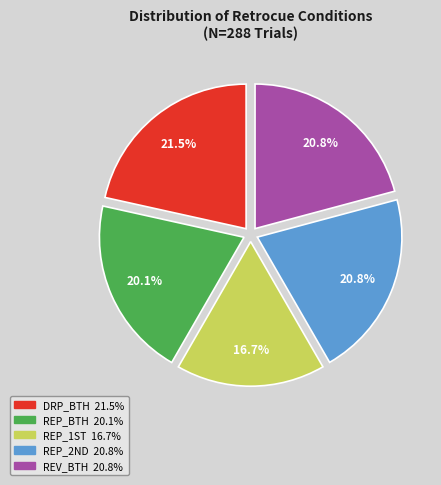

Is there any slice that represents more than half of the pie?

No